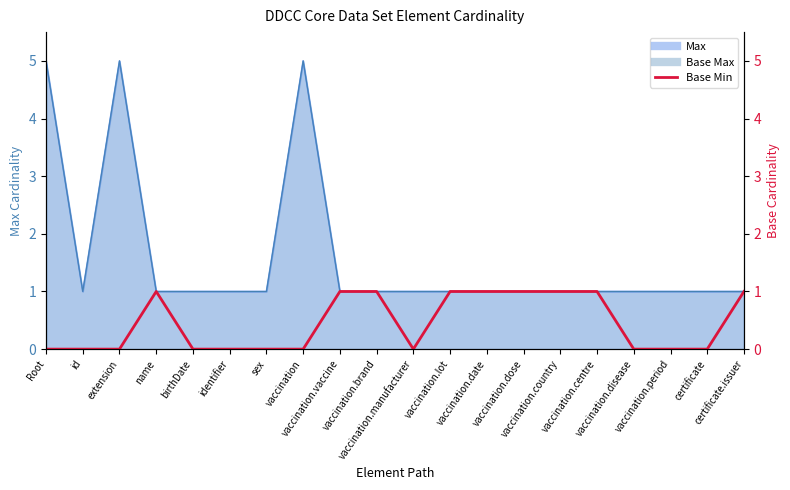

List the labels in order of value, smallest first.

Root, id, extension, birthDate, identifier, sex, vaccination, vaccination.manufacturer, vaccination.disease, vaccination.period, certificate, name, vaccination.vaccine, vaccination.brand, vaccination.lot, vaccination.date, vaccination.dose, vaccination.country, vaccination.centre, certificate.issuer